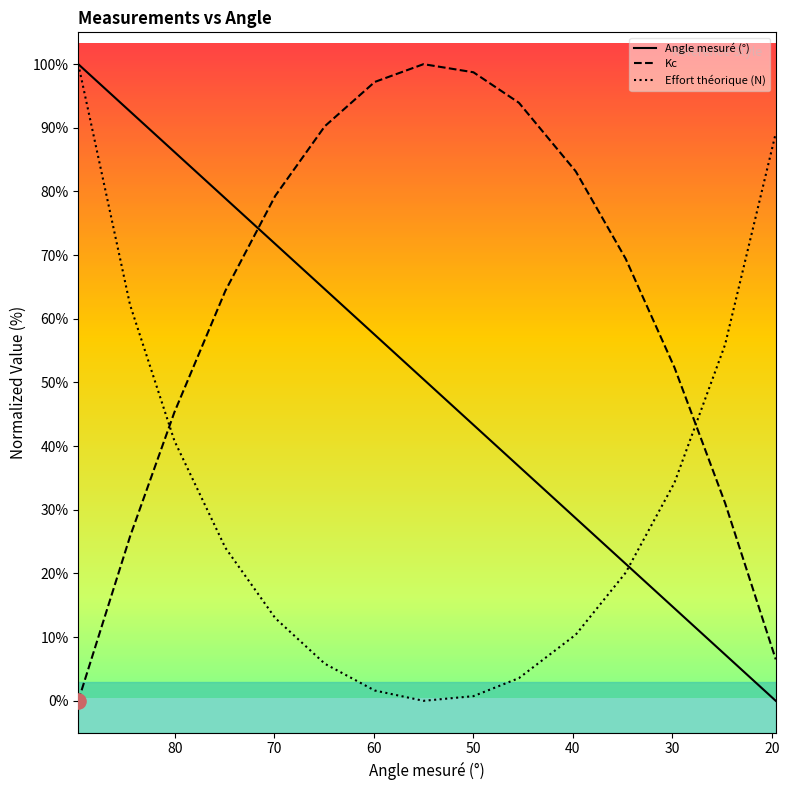

Which series contains the lowest Y value?

Angle mesuré (°)